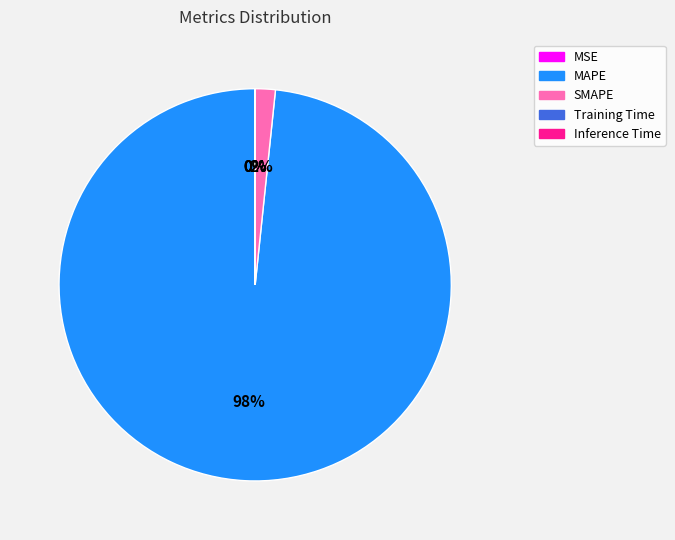

To the nearest percent, what is the combined percentage of SMAPE and MAPE?

100%